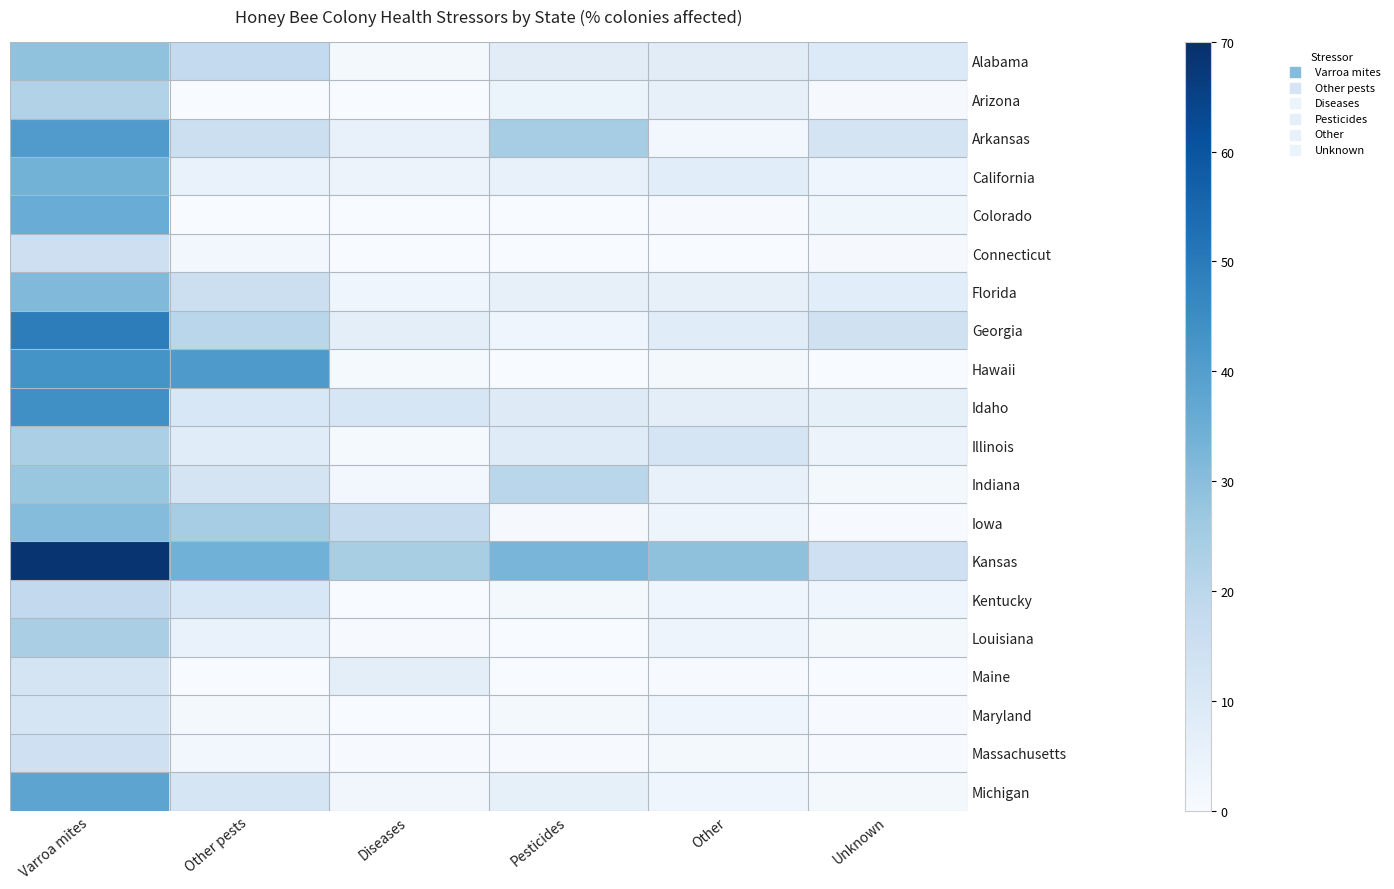

How many data points does each series have?

6